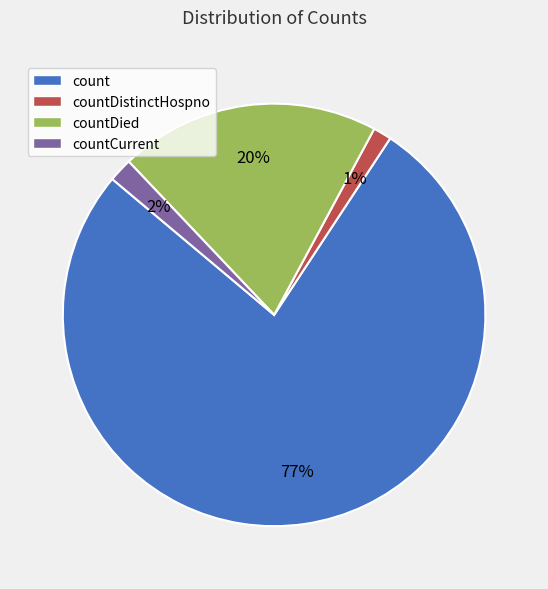

True or false: countDied accounts for 20% of the total.

True